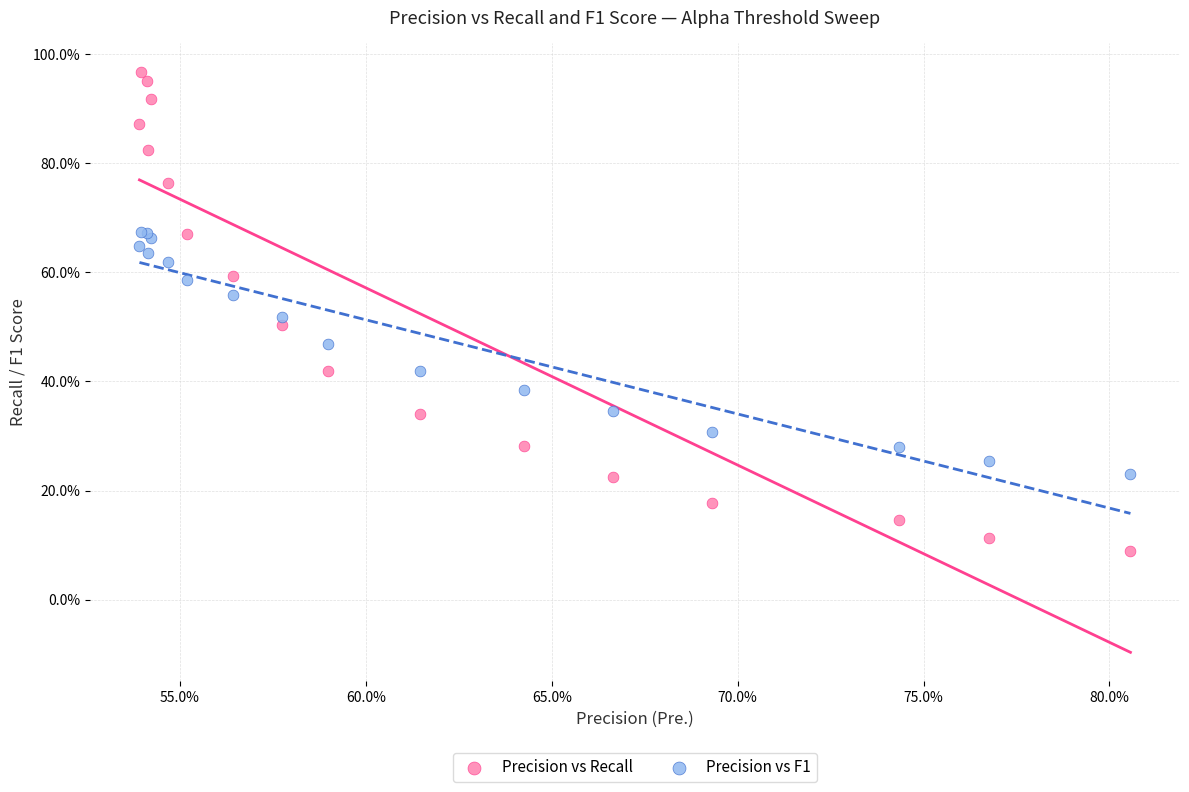

Which series contains the highest Y value?

Precision vs Recall